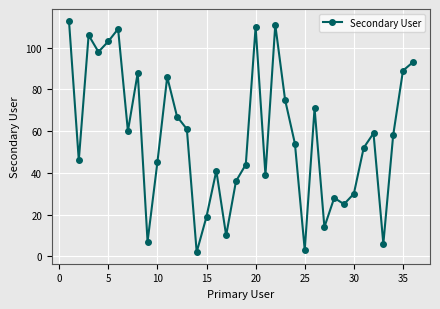

How many lines are shown in the chart?

1